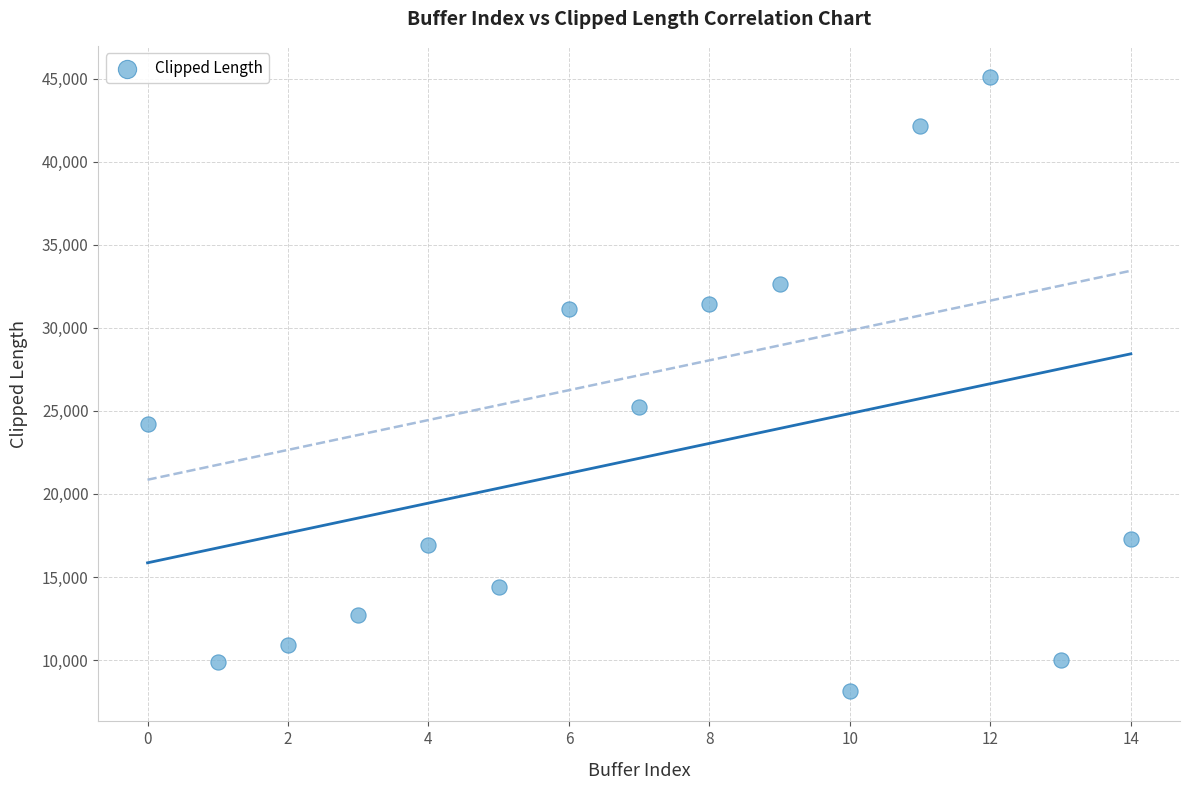

What is the range of Y values (max minus min)?

36965.4